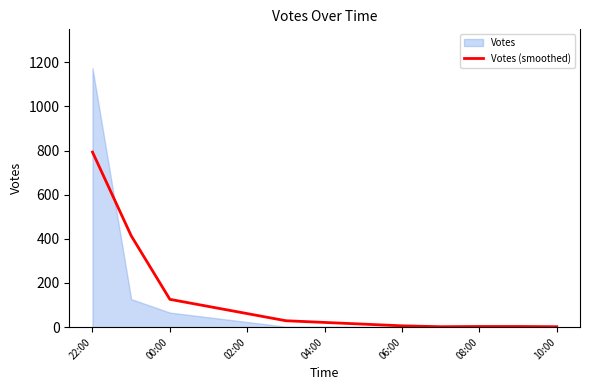

How many data points are above 6?

4